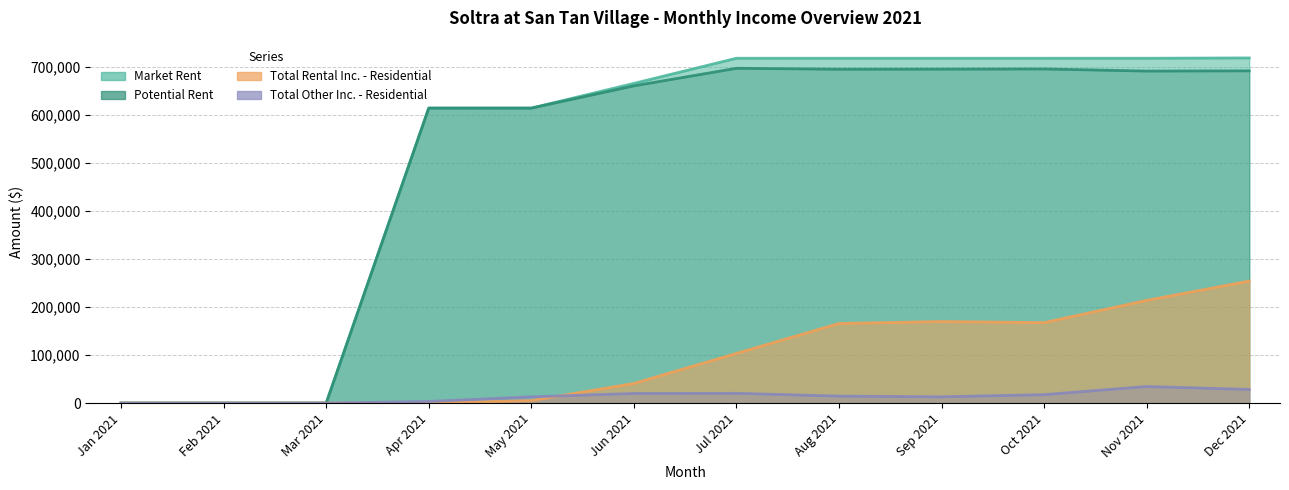

Where is the first local maximum for Total Other Inc. - Residential?

Jul 2021